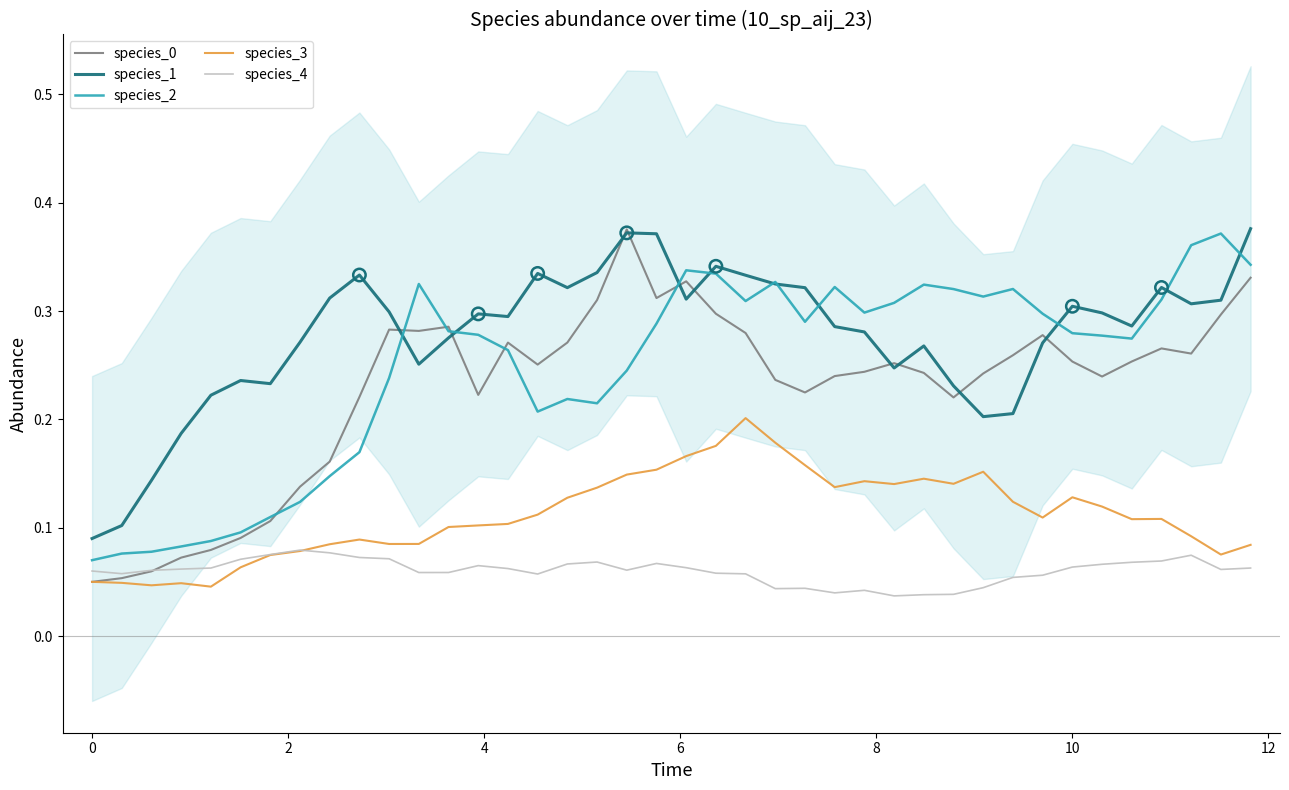

Which series contains the lowest Y value?

species_4